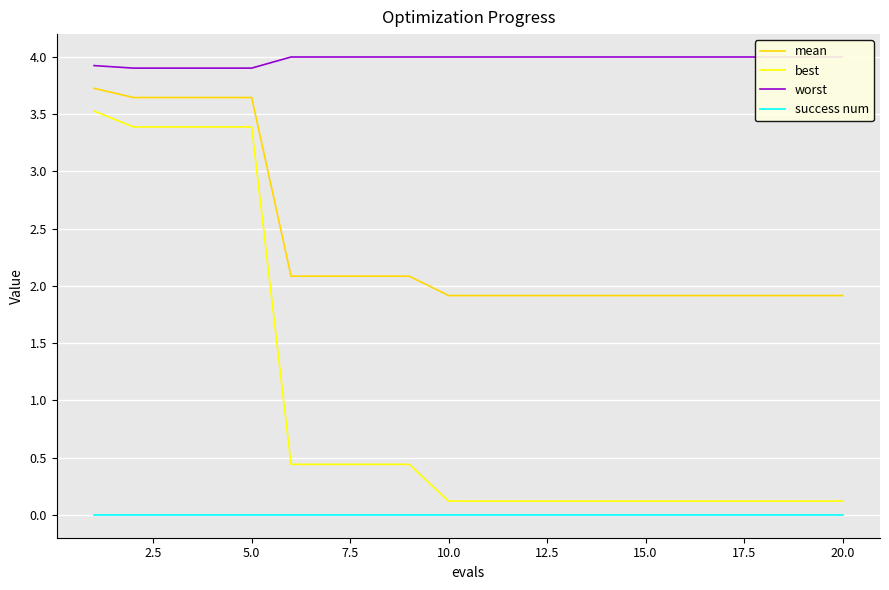

What is the difference between the second highest and second lowest values in the mean series?

1.7